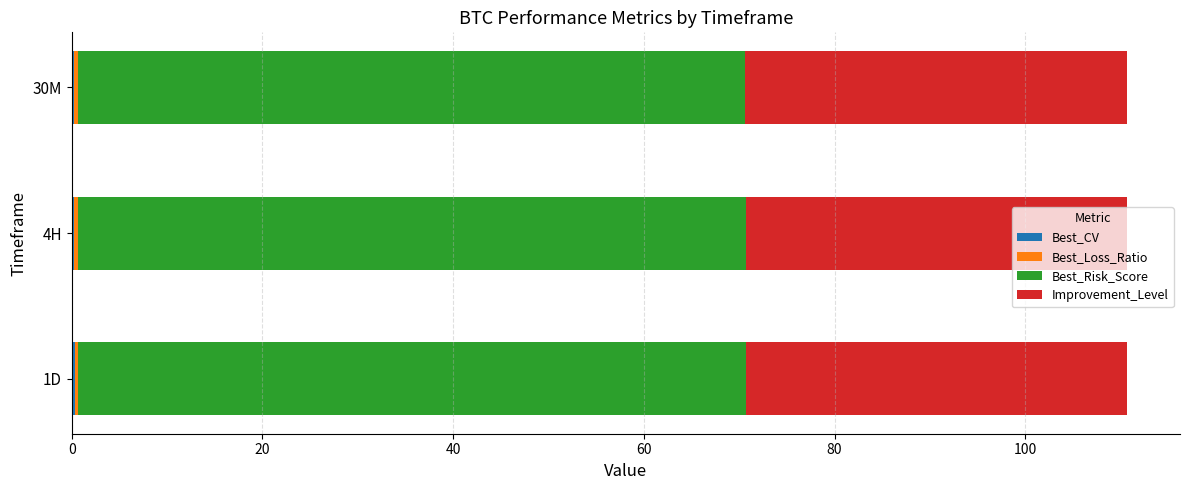

Count the number of categories in the chart.

3